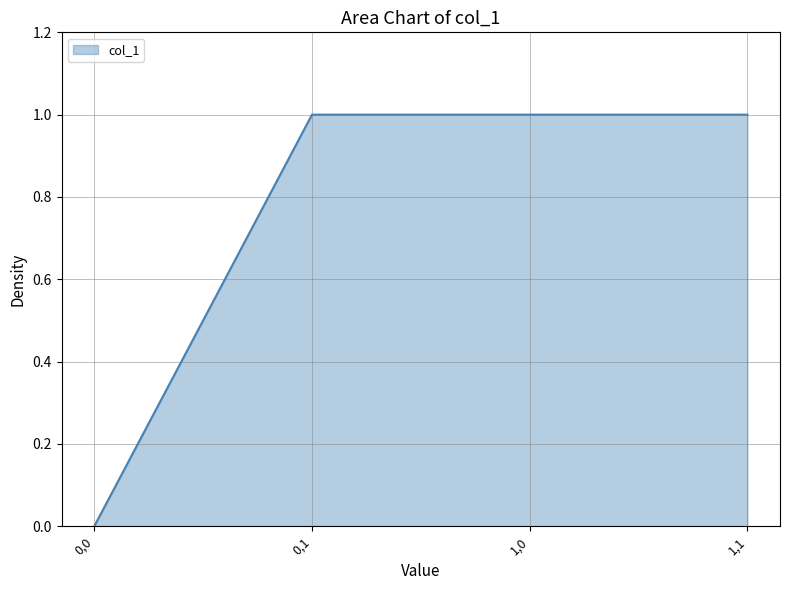

What is the ratio of the value at 1,1 to the value at 0,1?

1.0